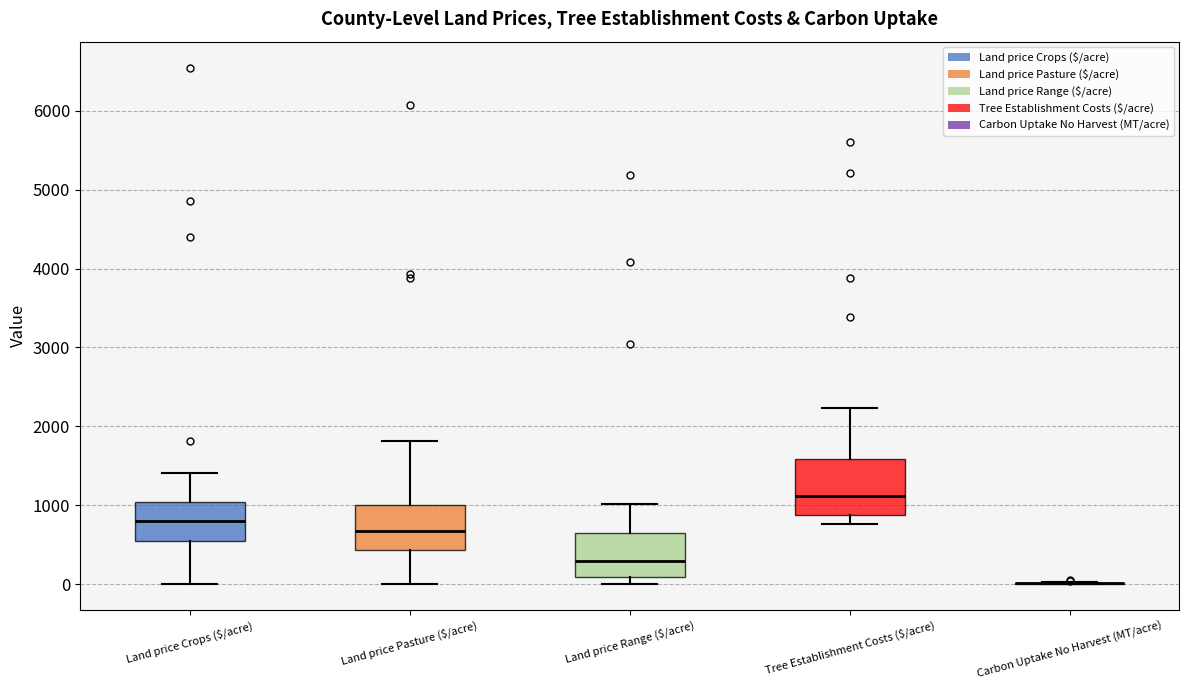

Reading left to right, read every box against the y-axis: the position of its median line, the range the box covers, and the ends of its whiskers. The values are not printed on the chart, so give them approximately, as read against the axis.

Land price Crops ($/acre): median 800, box 600 to 1000, whiskers 0 to 1400
Land price Pasture ($/acre): median 700, box 400 to 1000, whiskers 0 to 1800
Land price Range ($/acre): median 300, box 100 to 600, whiskers 0 to 1000
Tree Establishment Costs ($/acre): median 1100, box 900 to 1600, whiskers 800 to 2200
Carbon Uptake No Harvest (MT/acre): box collapsed to a line at 0, whiskers 0 to 0